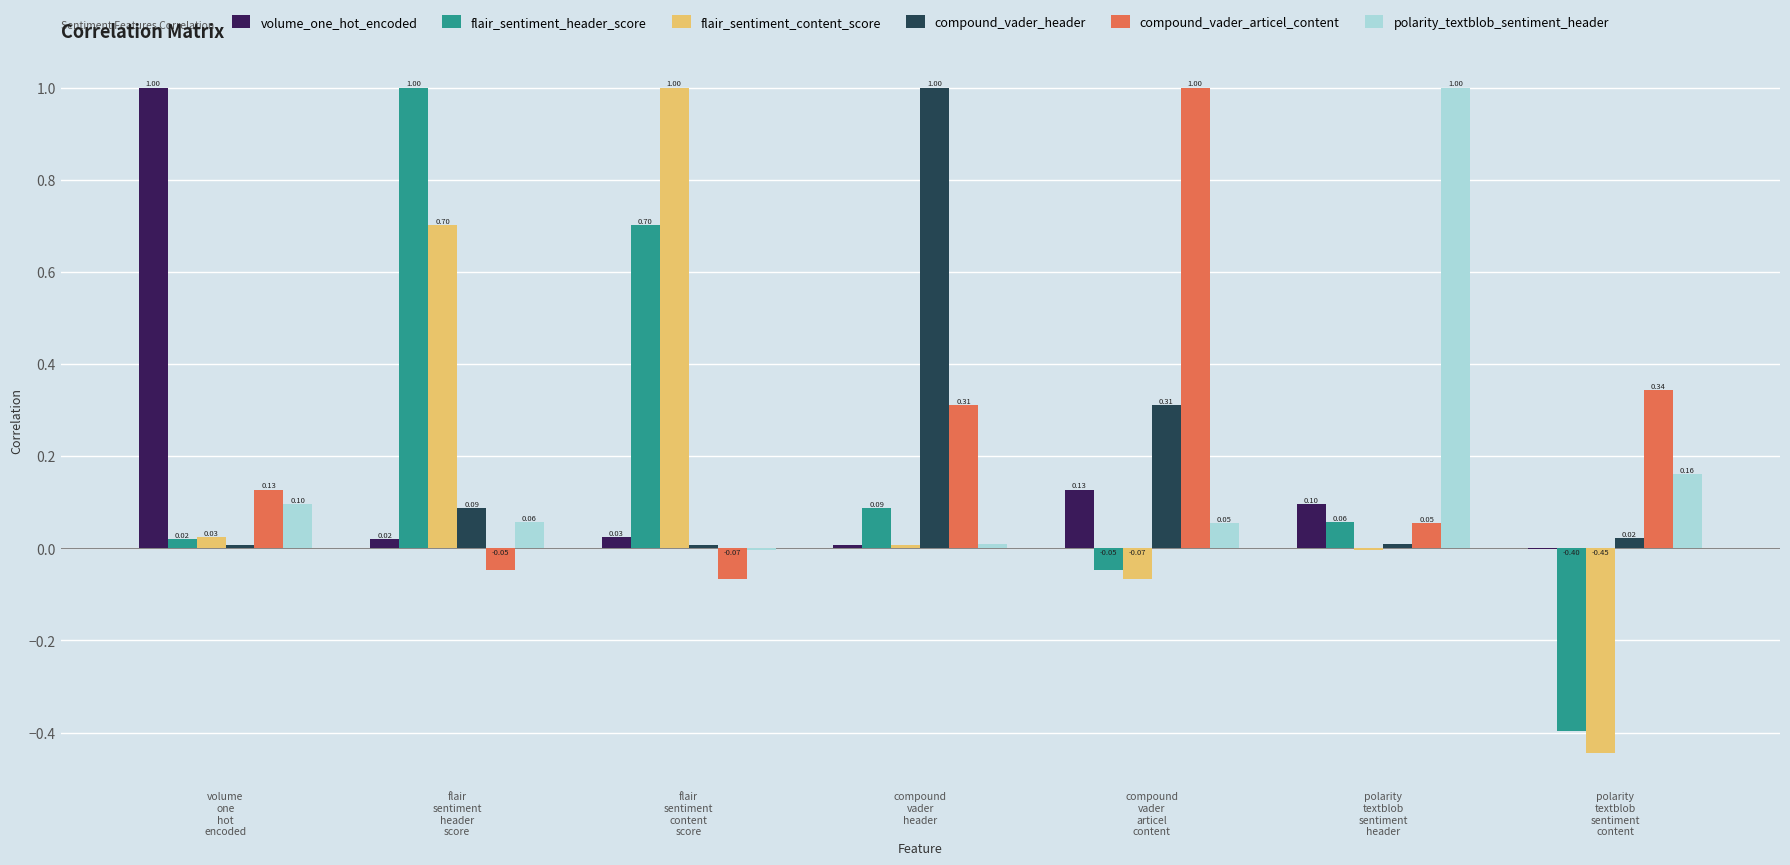

What is the sum of all flair_sentiment_header_score values?

1.4